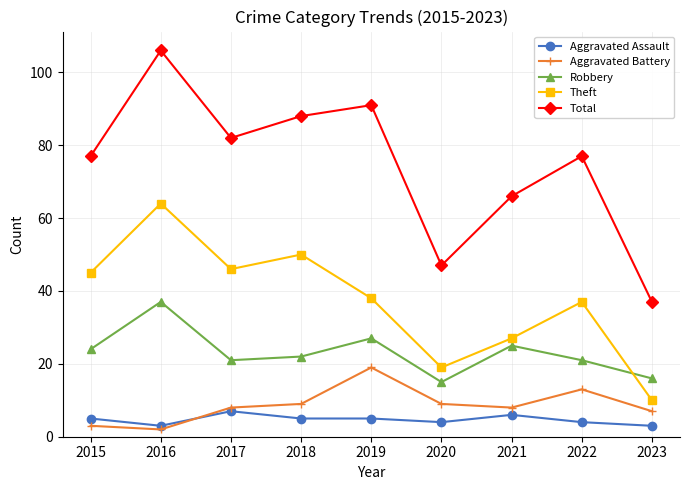

Where is the first local minimum for Robbery?

2017